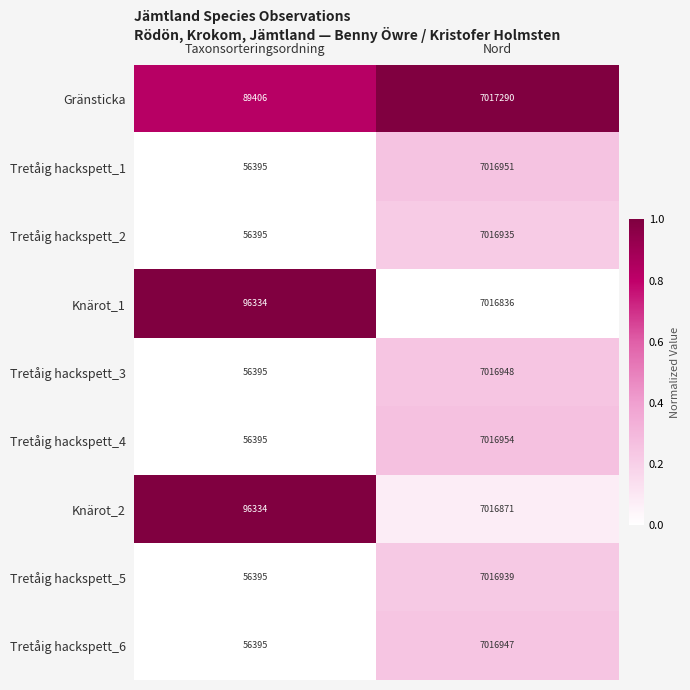

At which category does the chart reach its minimum across all series?

Taxonsorteringsordning